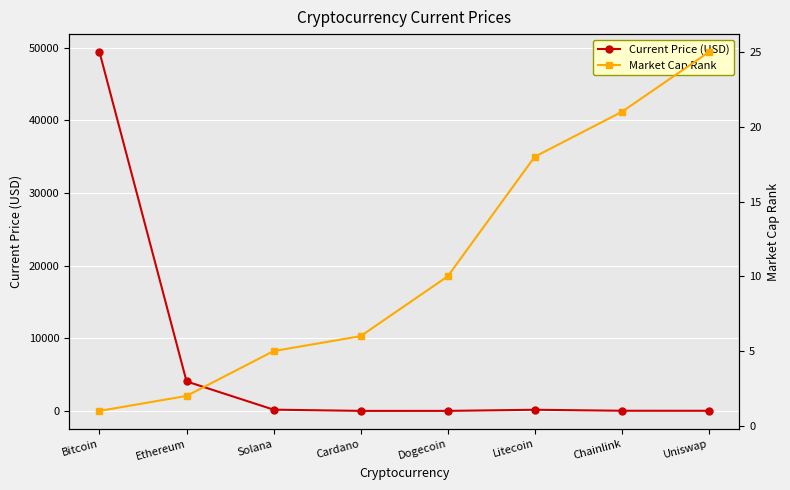

Where is Market Cap Rank nearest to the value 13?

Dogecoin